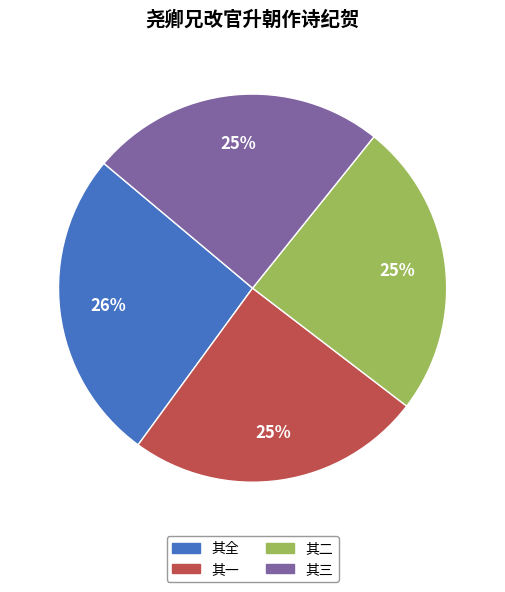

Does any single category account for the majority?

No